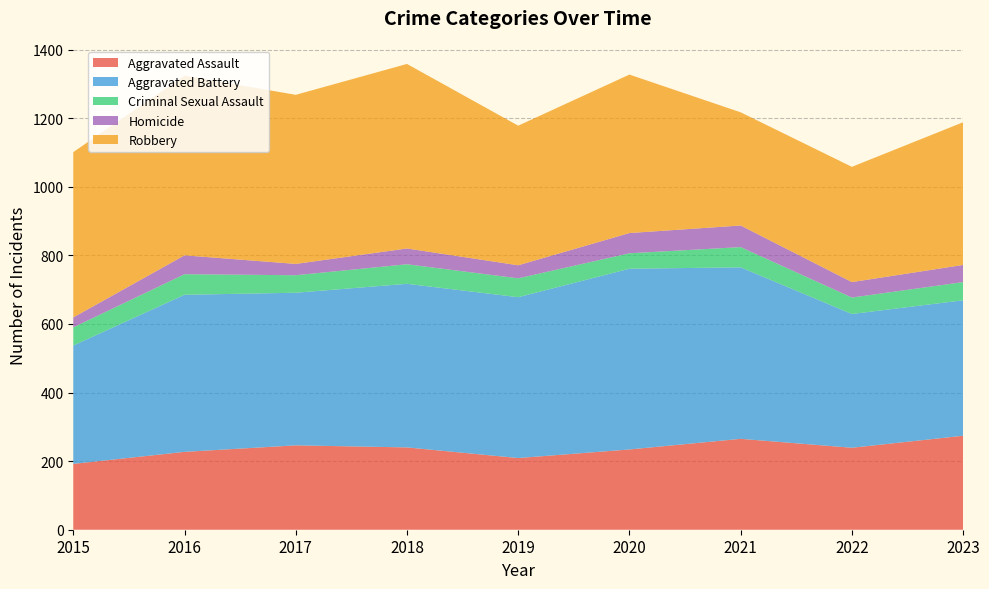

Reading right to left, what are all the values shown in this chart?

Aggravated Assault: 2023=274	2022=239	2021=265	2020=234	2019=209	2018=240	2017=246	2016=227	2015=192
Aggravated Battery: 2023=395	2022=390	2021=500	2020=527	2019=469	2018=477	2017=445	2016=458	2015=345
Criminal Sexual Assault: 2023=53	2022=48	2021=59	2020=45	2019=55	2018=57	2017=51	2016=60	2015=53
Homicide: 2023=50	2022=45	2021=63	2020=59	2019=38	2018=46	2017=33	2016=55	2015=29
Robbery: 2023=416	2022=336	2021=330	2020=462	2019=407	2018=538	2017=493	2016=524	2015=482